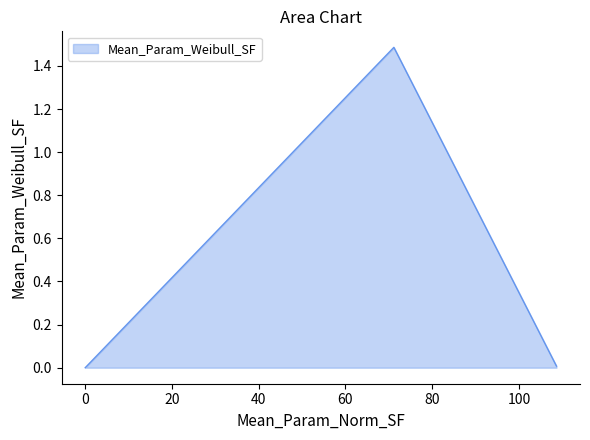

List the labels in order of value, smallest first.

2, 3, 0, 1